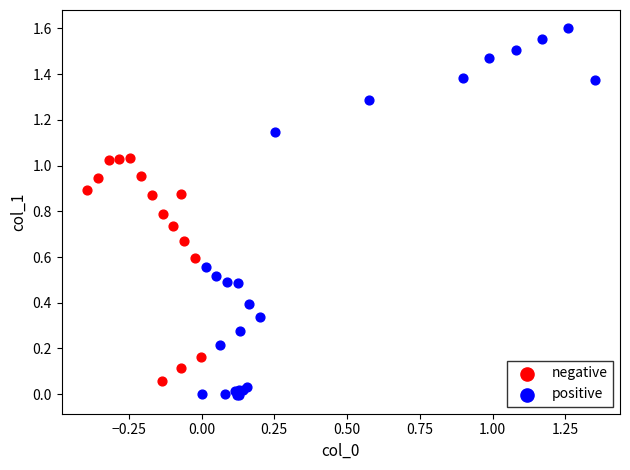

Which series reaches the minimum Y coordinate?

positive